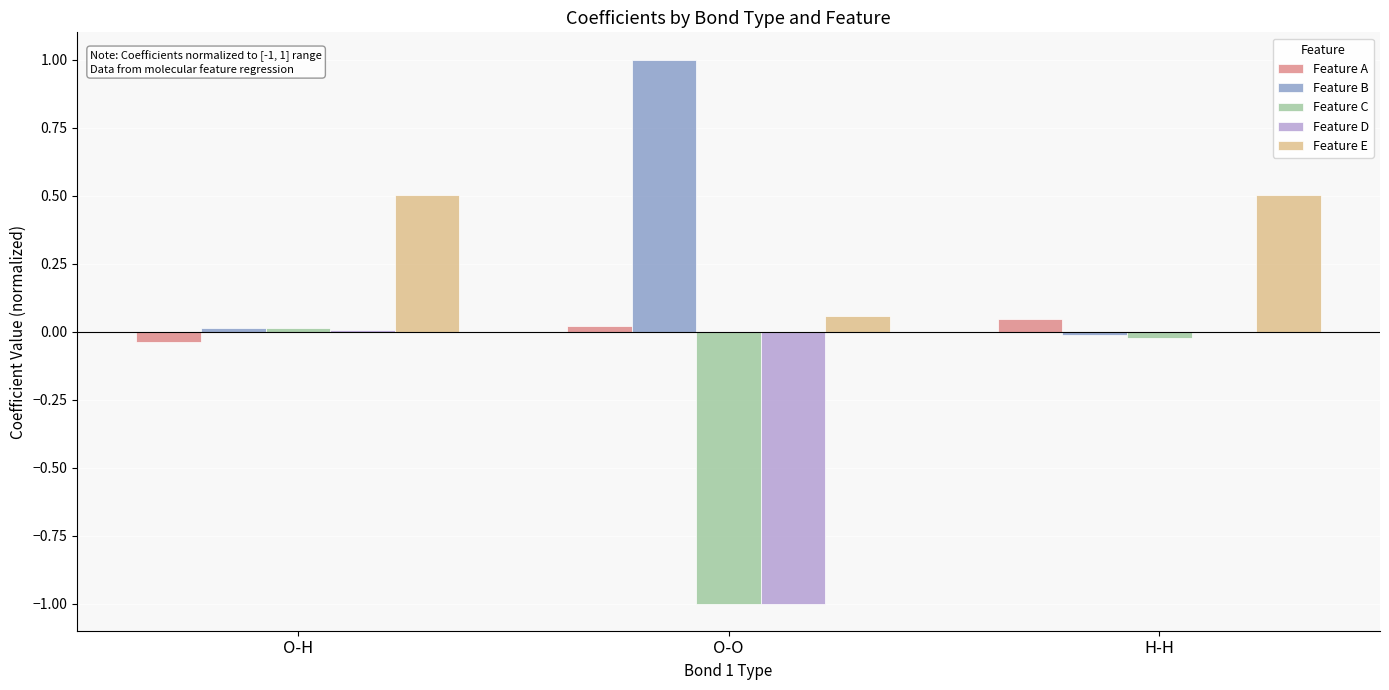

Is it true that Feature E equals 0.9 at O-H?

False